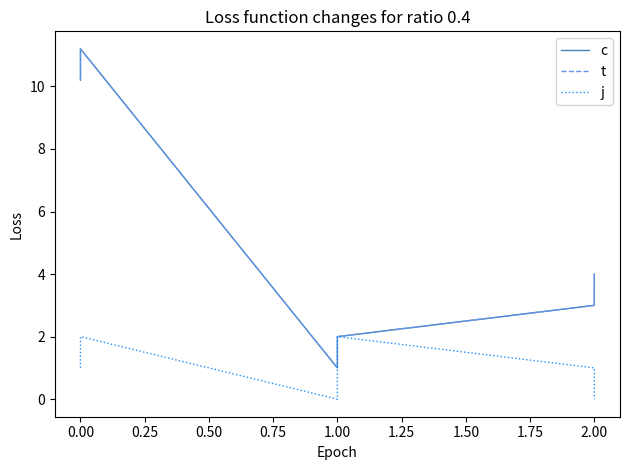

What is the highest value of the t series?

11.2